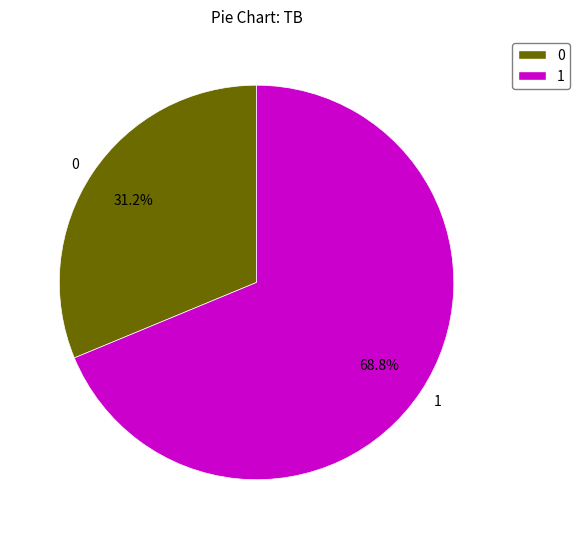

What is the majority slice?

1